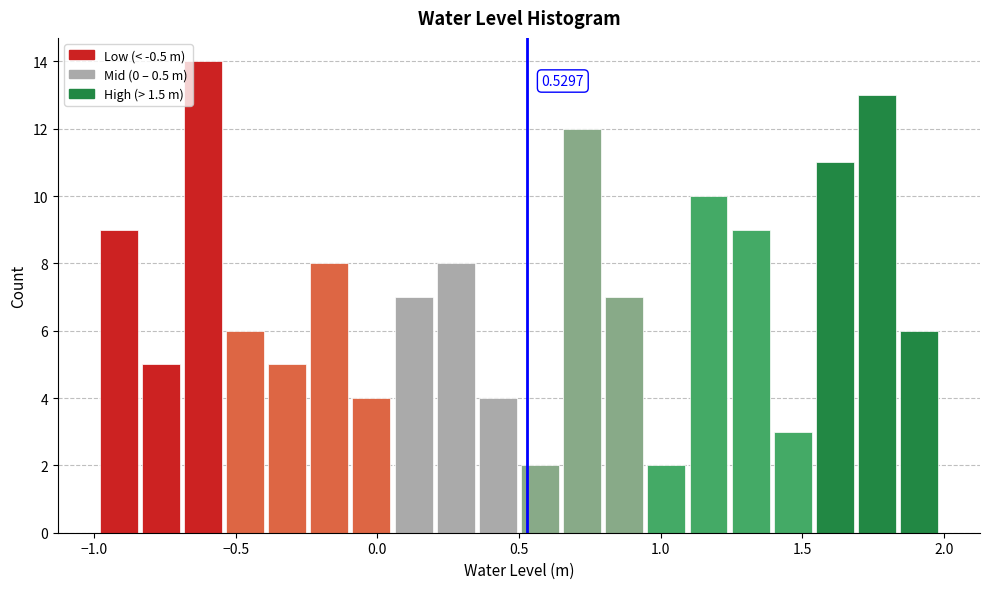

Around what value on the x-axis is the tallest bar? Give the approximate position of its centre, as read against the axis.

-0.60